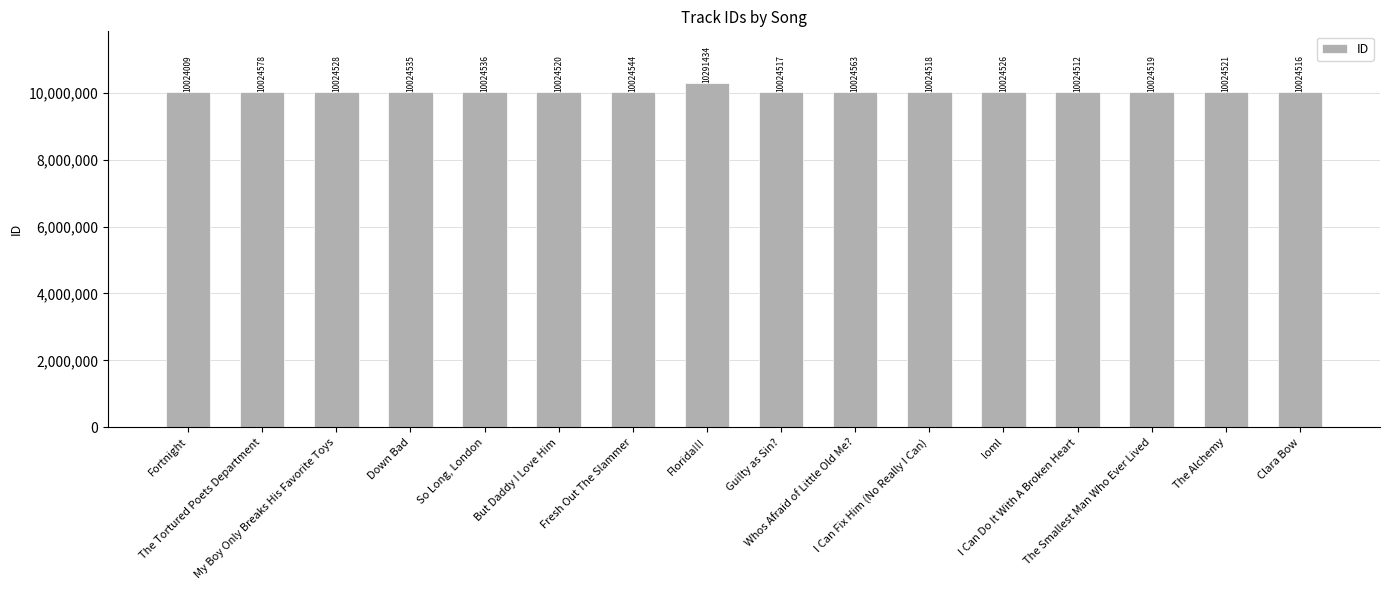

Rank the categories by value from highest to lowest.

Florida!!!, The Tortured Poets Department, Whos Afraid of Little Old Me?, Fresh Out The Slammer, So Long, London, Down Bad, My Boy Only Breaks His Favorite Toys, loml, The Alchemy, But Daddy I Love Him, The Smallest Man Who Ever Lived, I Can Fix Him (No Really I Can), Guilty as Sin?, Clara Bow, I Can Do It With A Broken Heart, Fortnight